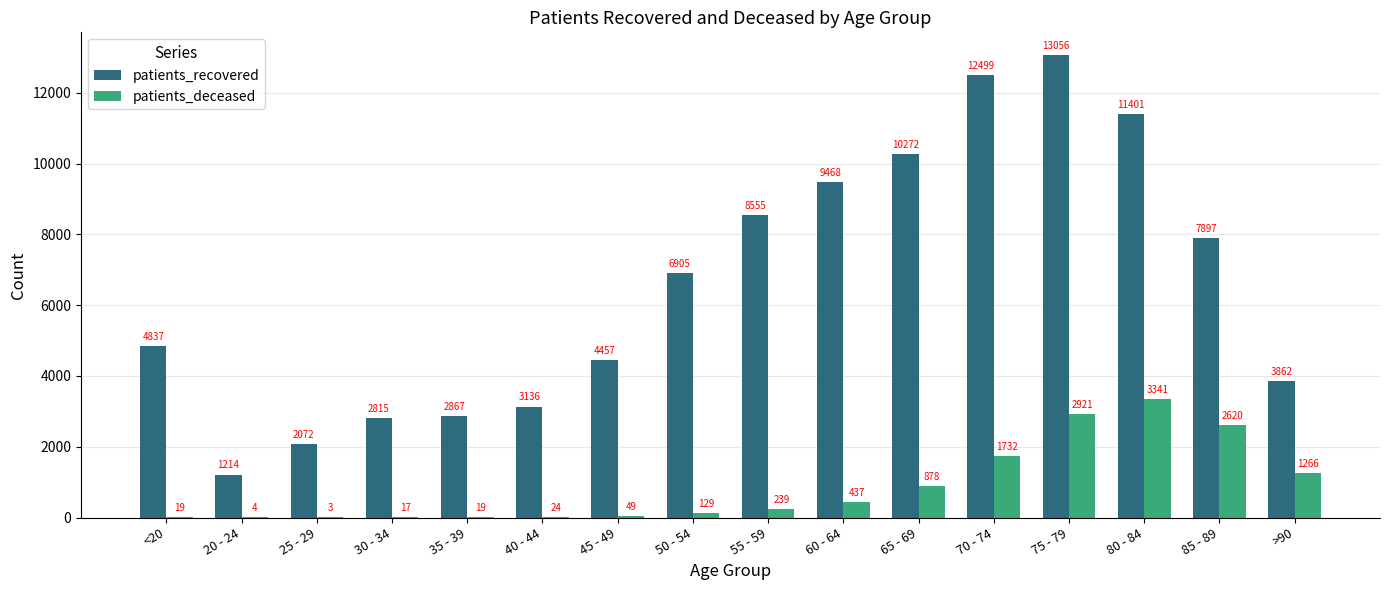

Which series has the largest total across all categories?

patients_recovered